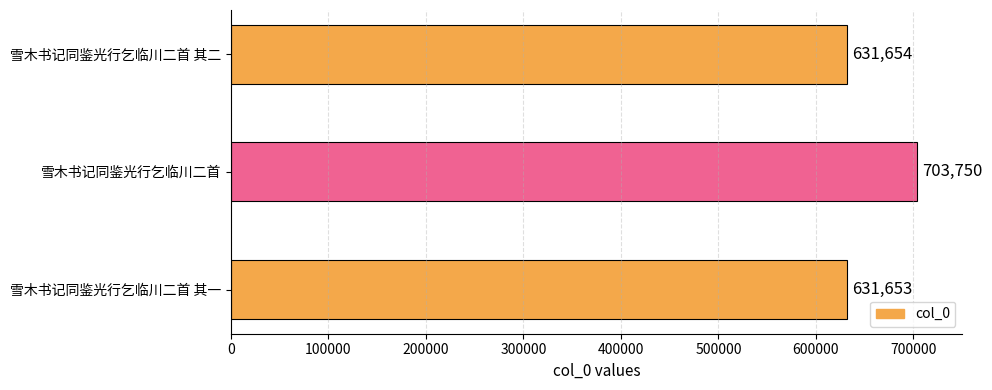

List the labels in order of value, smallest first.

雪木书记同鉴光行乞临川二首 其一, 雪木书记同鉴光行乞临川二首 其二, 雪木书记同鉴光行乞临川二首